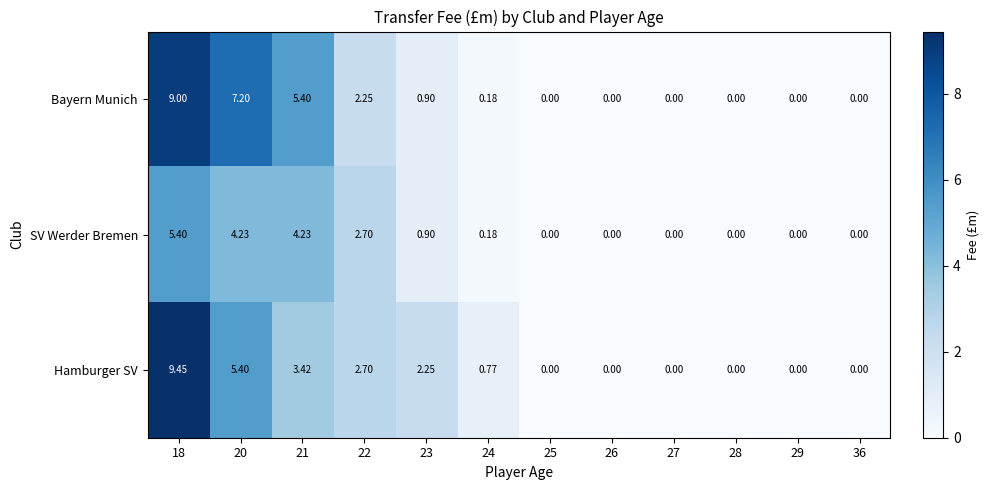

List the series in order of their peak value, lowest first.

SV Werder Bremen, Bayern Munich, Hamburger SV